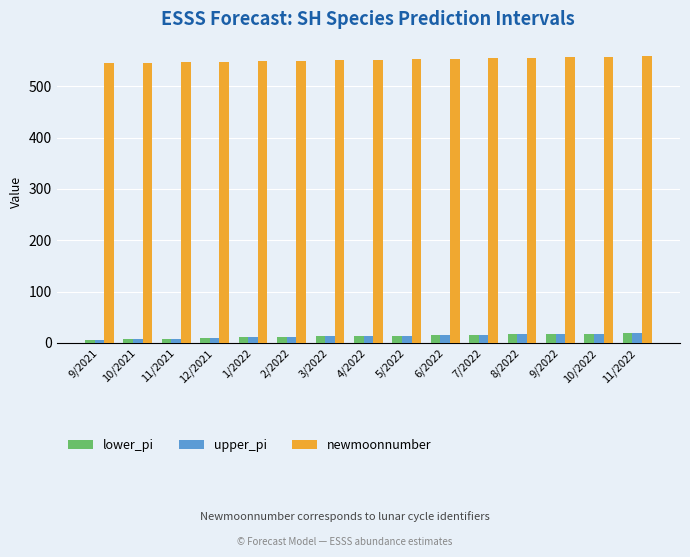

Is it true that newmoonnumber equals 903.9 at 7/2022?

False